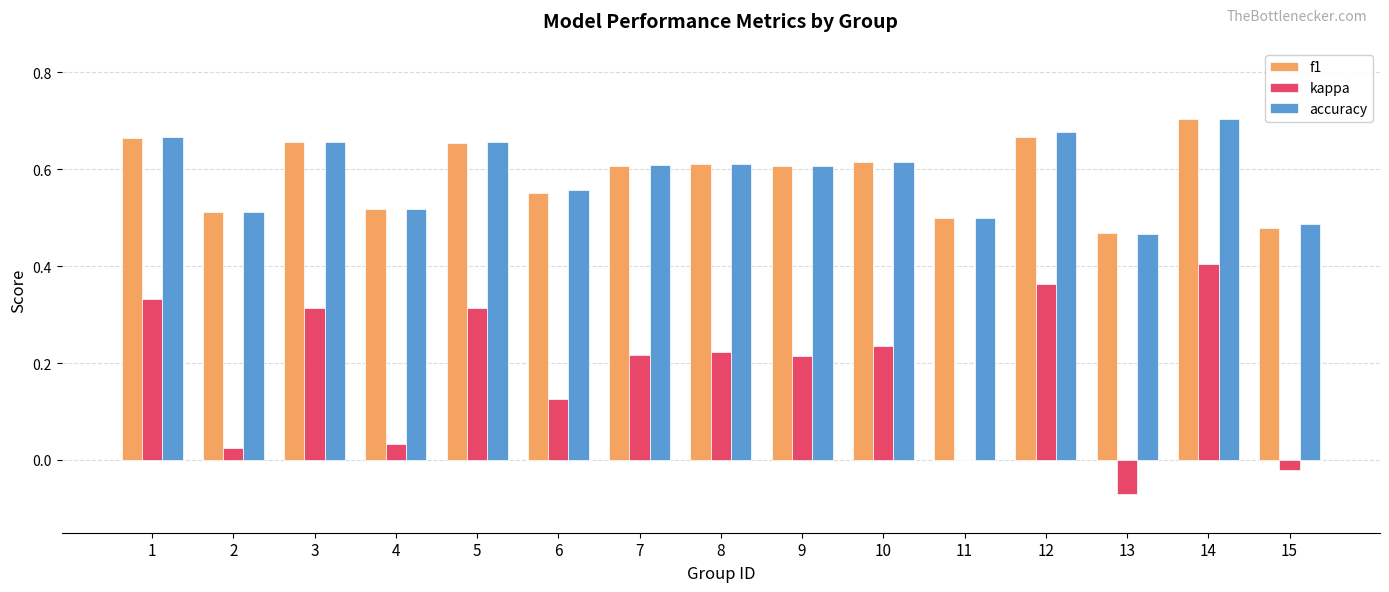

True or false: f1 has a value of 0.5 at 15.

True